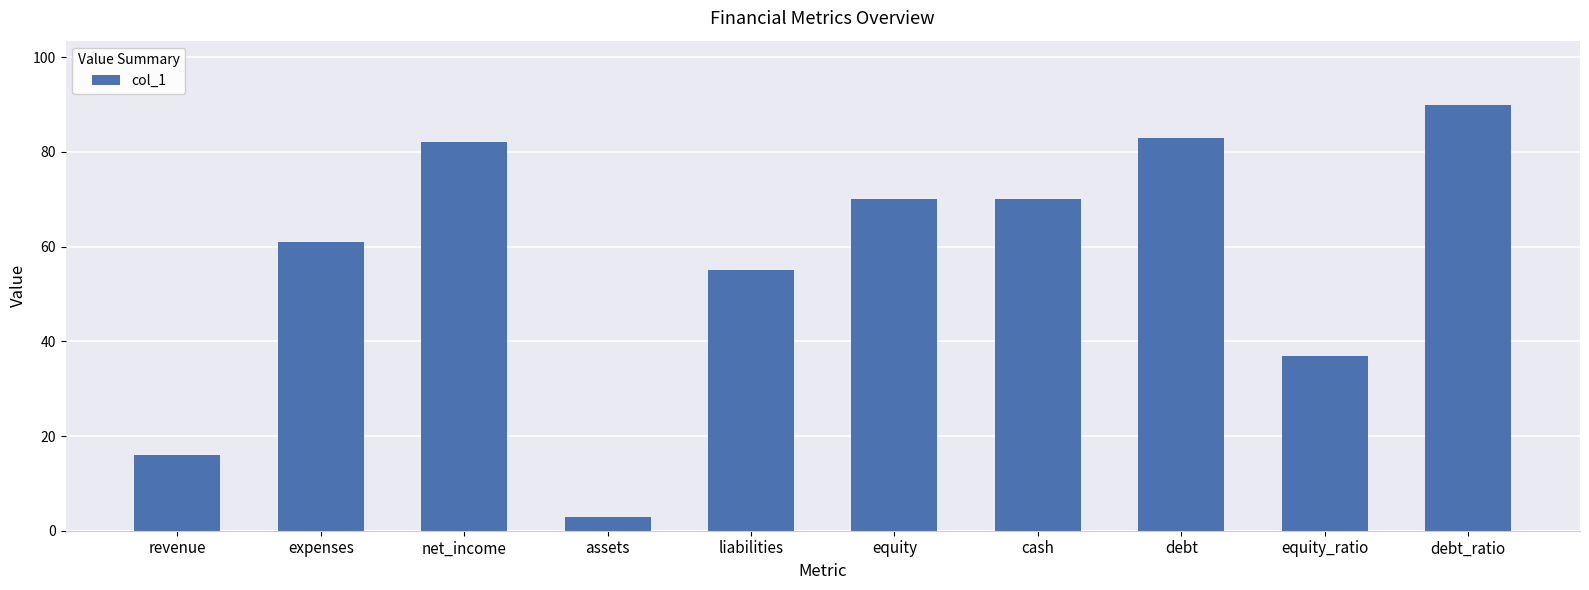

At which category does the chart reach its peak across all series?

debt_ratio